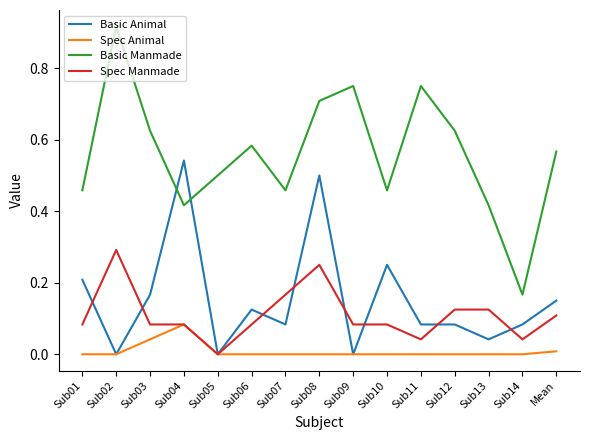

At which label is Basic Manmade closest to 0?

Sub14